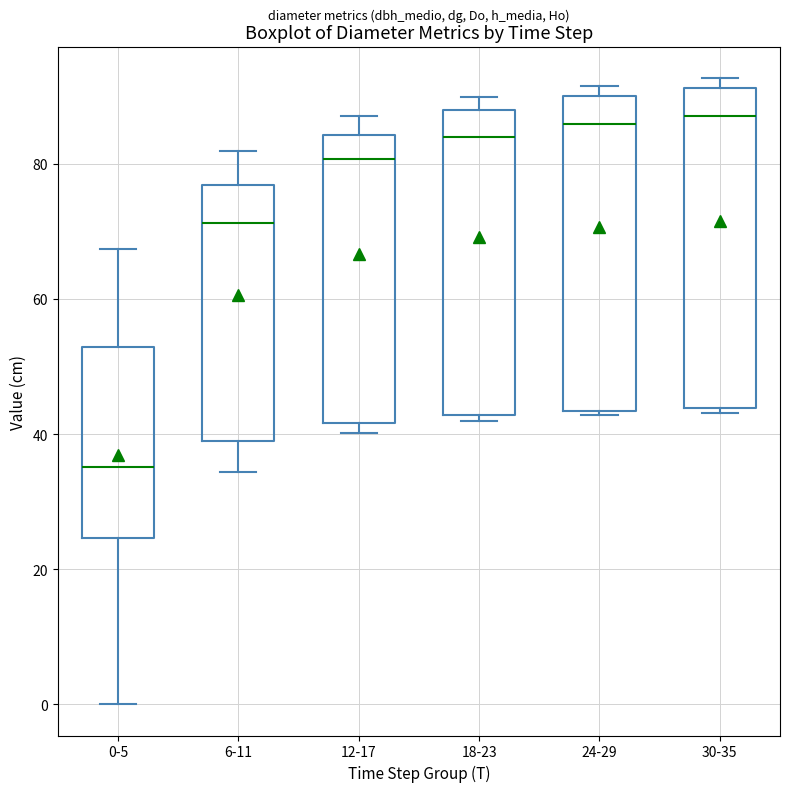

Where does the median line of the box for 30-35 sit on the y-axis? The values are not printed on the chart, so give them approximately, as read against the axis.

88